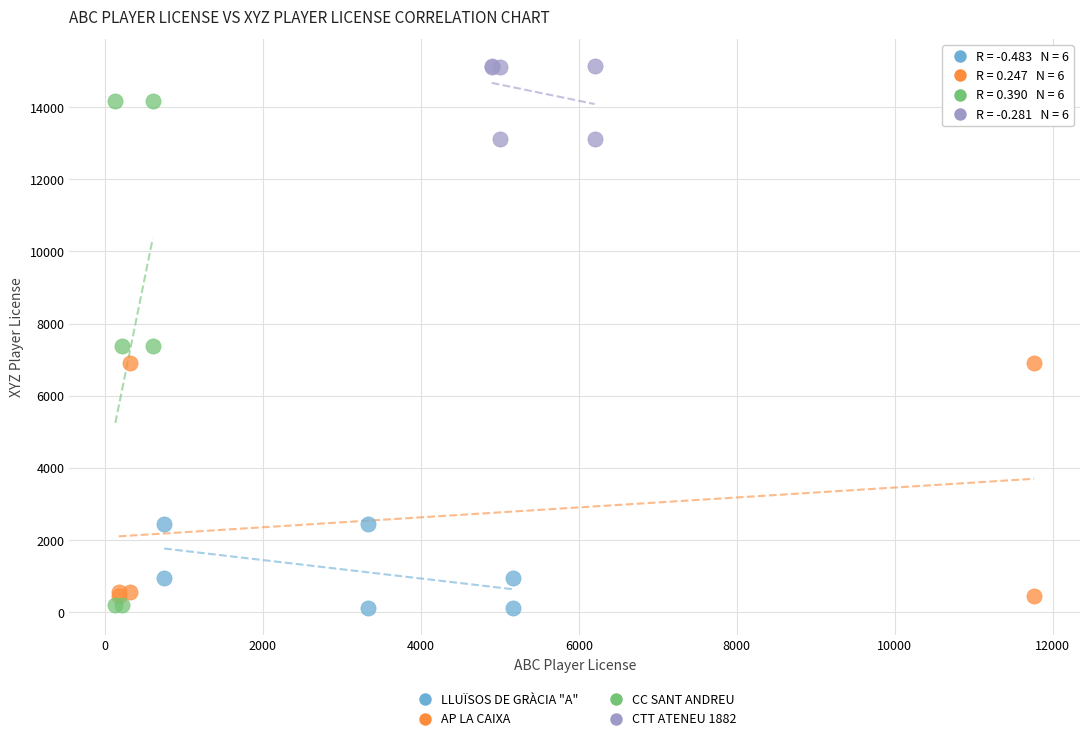

Which series contains the highest Y value?

CTT ATENEU 1882